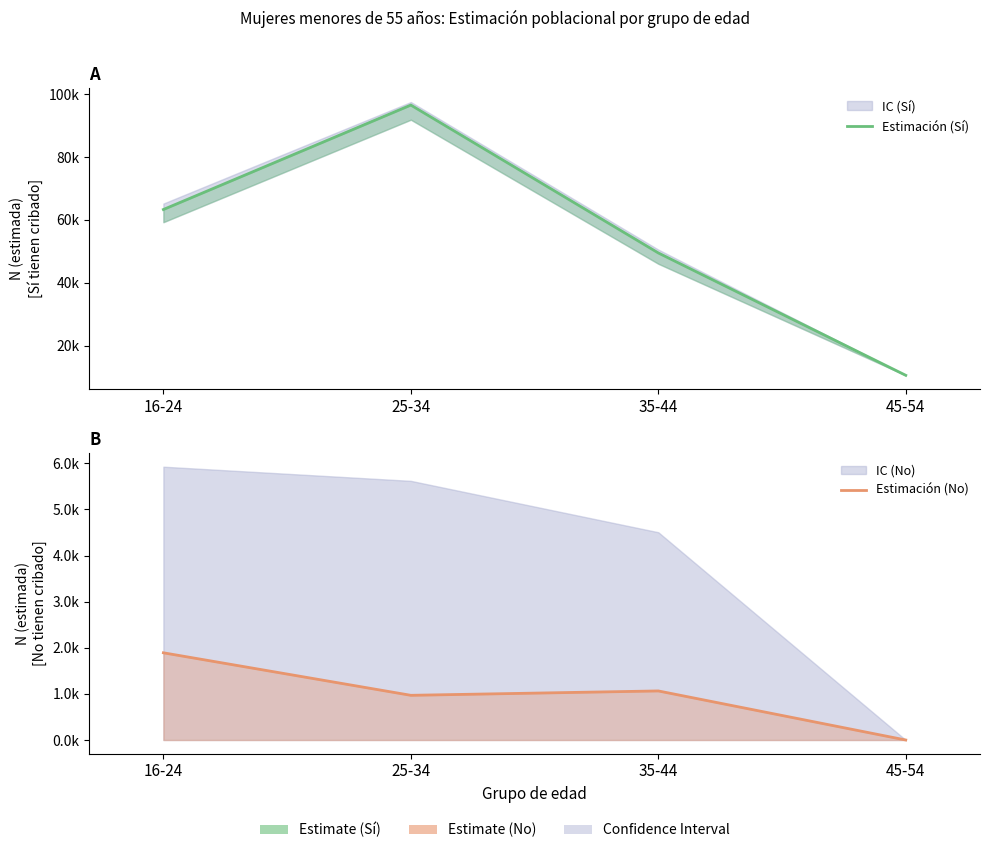

True or false: Estimación (No) has a value of -706 at 45-54.

False